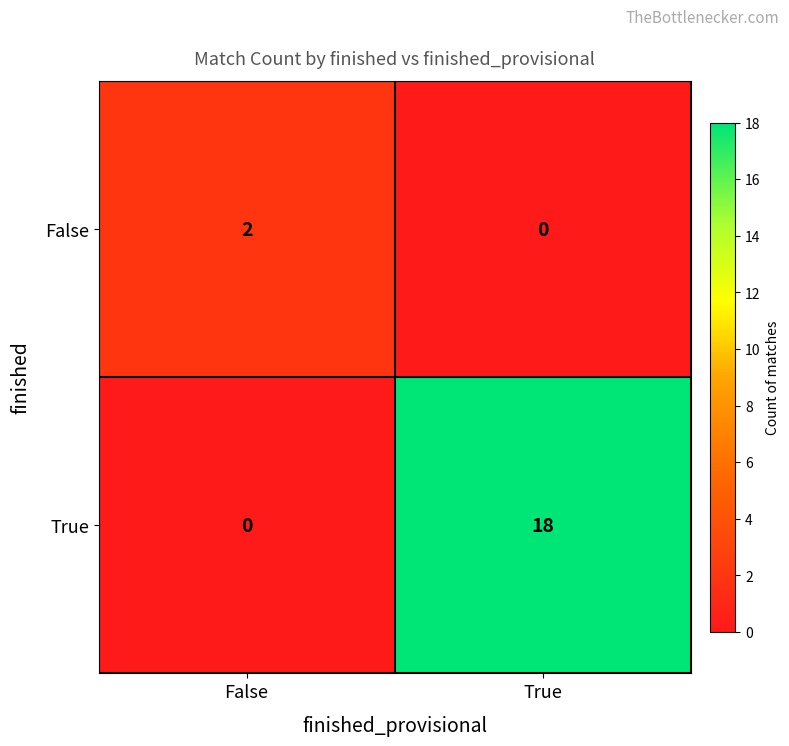

Is it true that True equals 0 at False?

True